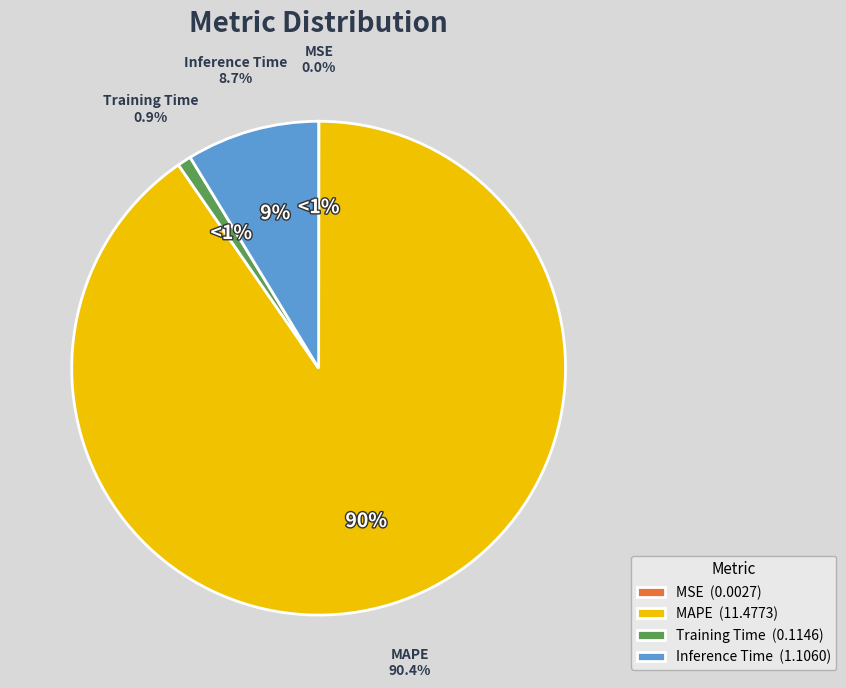

Is there any slice that represents more than half of the pie?

Yes